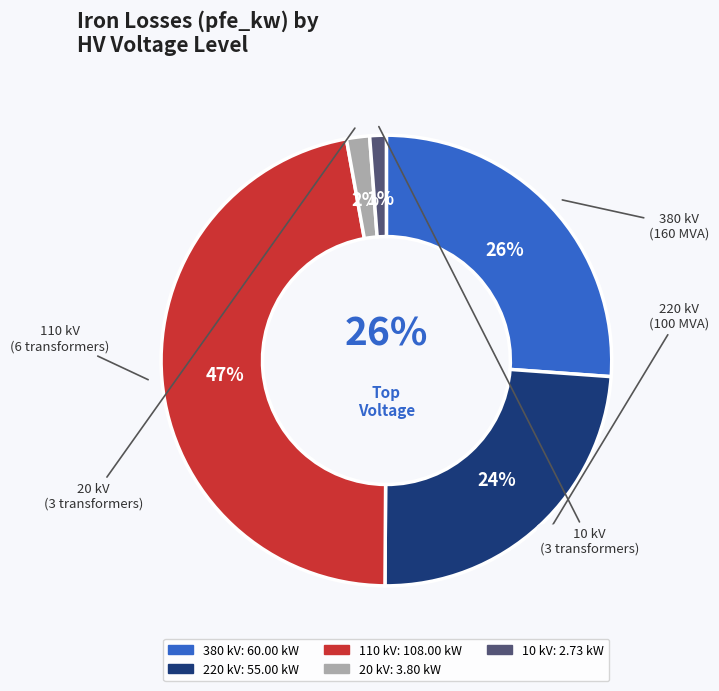

The 110 slice represents 1% of the pie. True or false?

False